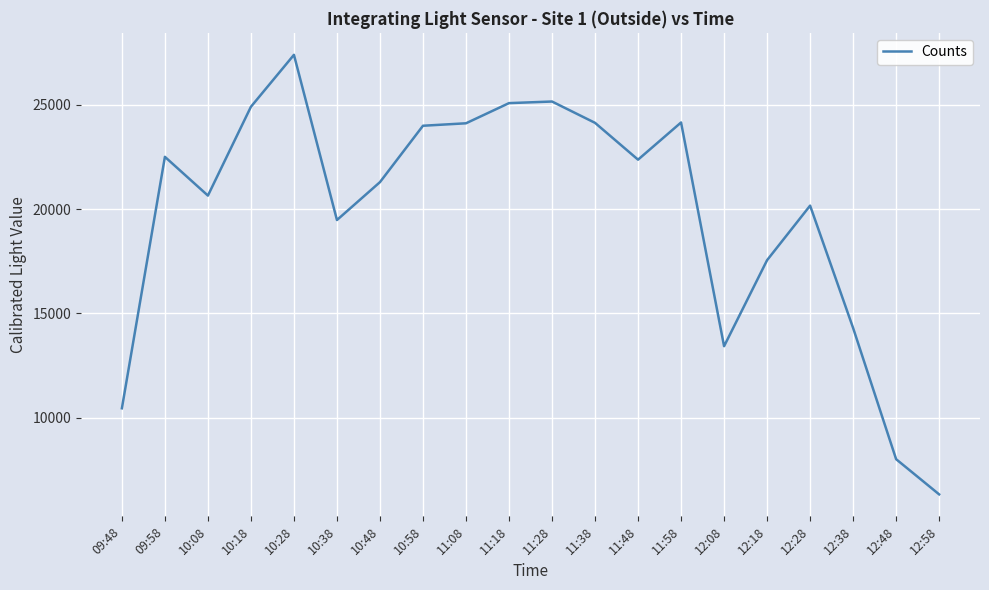

Where is the first local minimum?

10:08